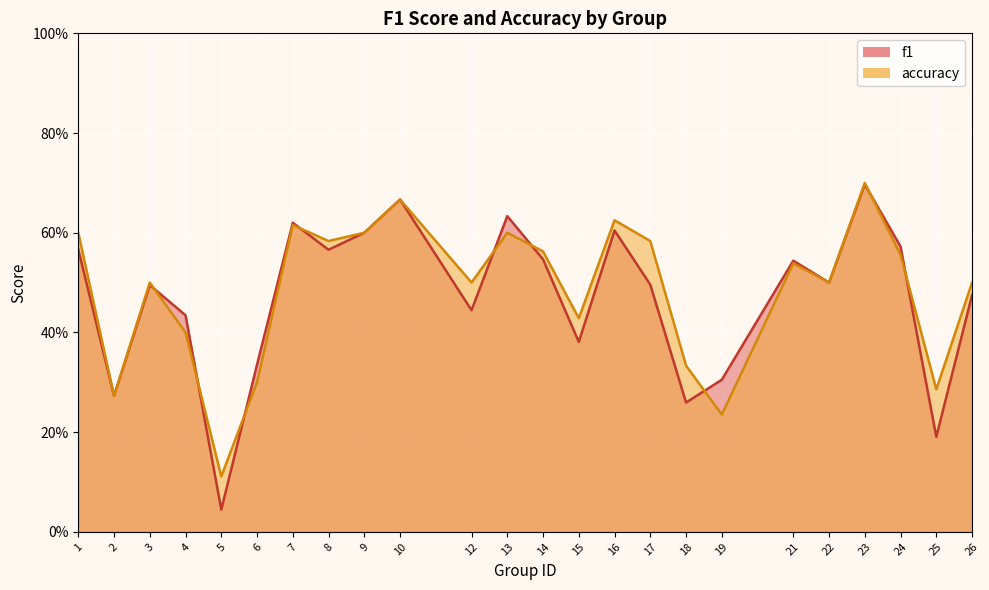

What is the approximate value of accuracy at 4?

0.4